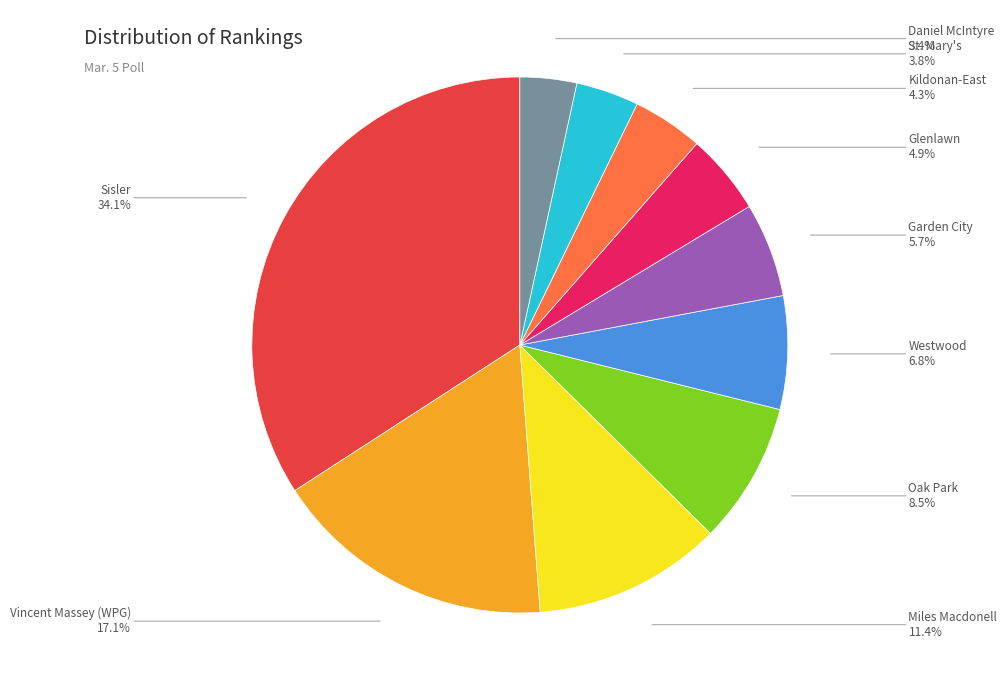

Between Westwood and Vincent Massey (WPG), which is larger?

Vincent Massey (WPG)